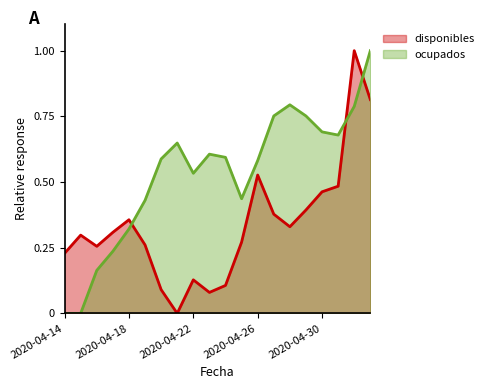

What position from the left is 2020-04-15?

2